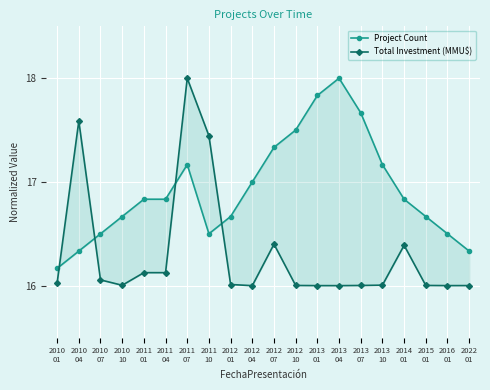

List the labels in order of Total Investment (MMU$) value, largest first.

2011
07, 2010
04, 2011
10, 2012
07, 2014
01, 2011
01, 2011
04, 2010
07, 2010
01, 2012
01, 2013
10, 2010
10, 2015
01, 2012
10, 2013
07, 2022
01, 2016
01, 2013
01, 2013
04, 2012
04